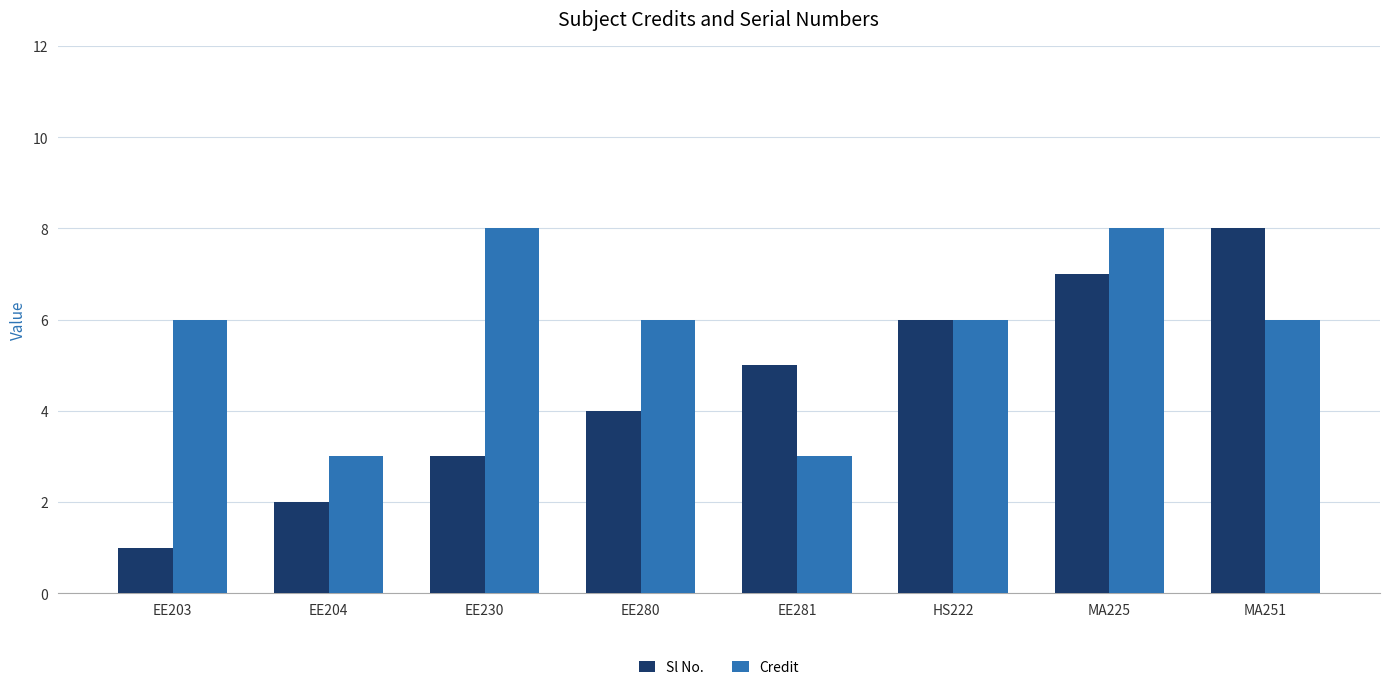

What is the difference between the Credit values at EE203 and MA225?

2